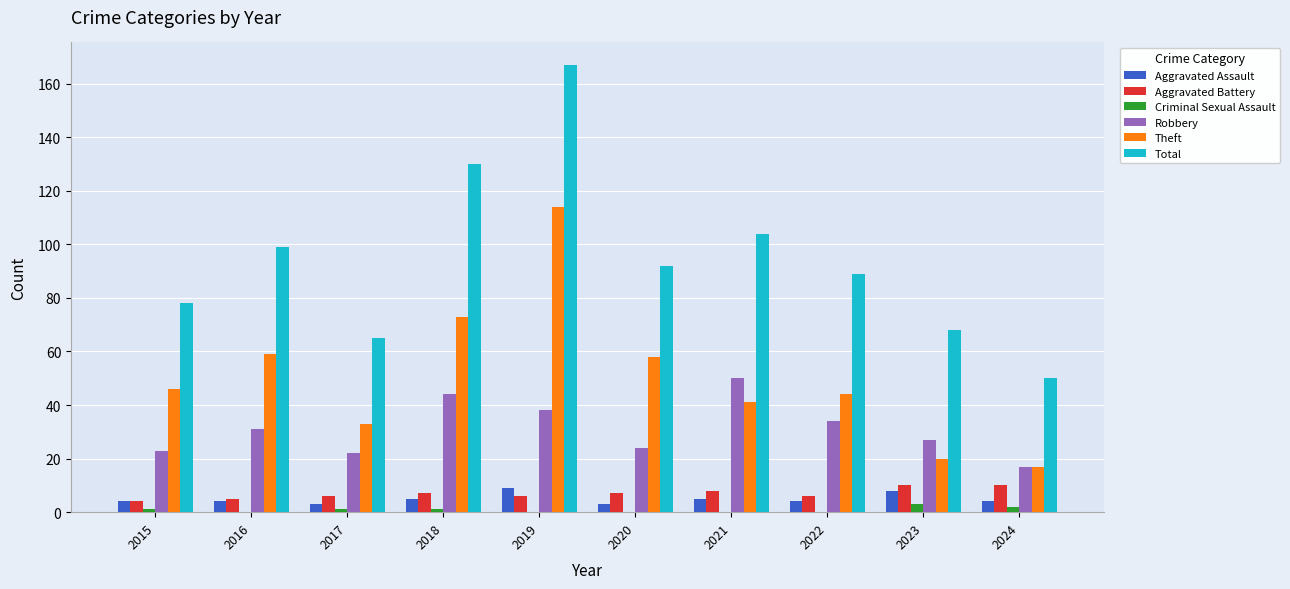

What is the sum of all Aggravated Battery values?

69